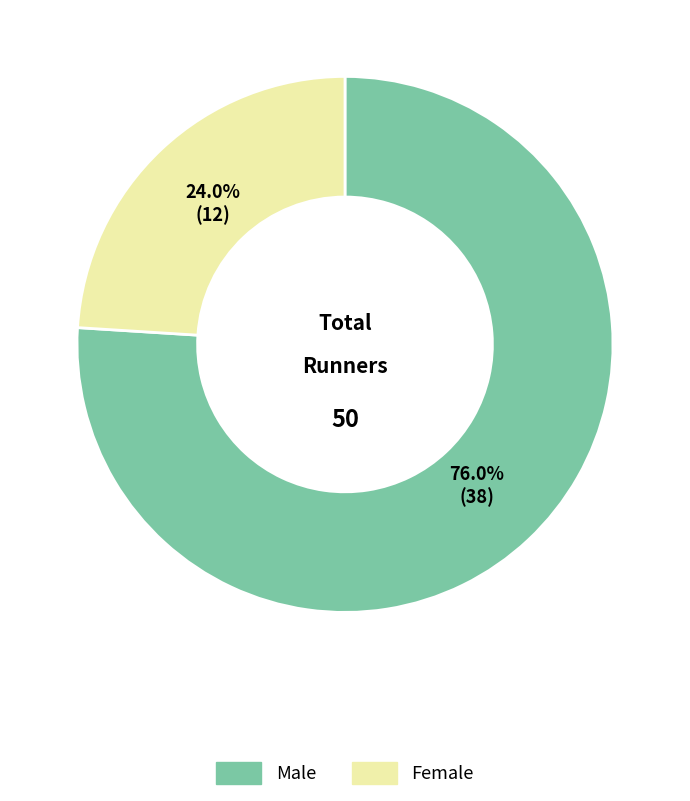

To the nearest percent, what is the difference between the largest and smallest slice percentages?

52%